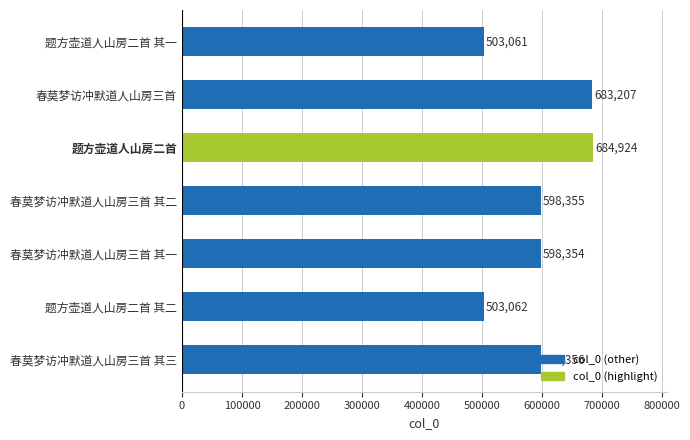

What is the difference between the values at 春莫梦访冲默道人山房三首 其三 and 题方壶道人山房二首 其一?

95295